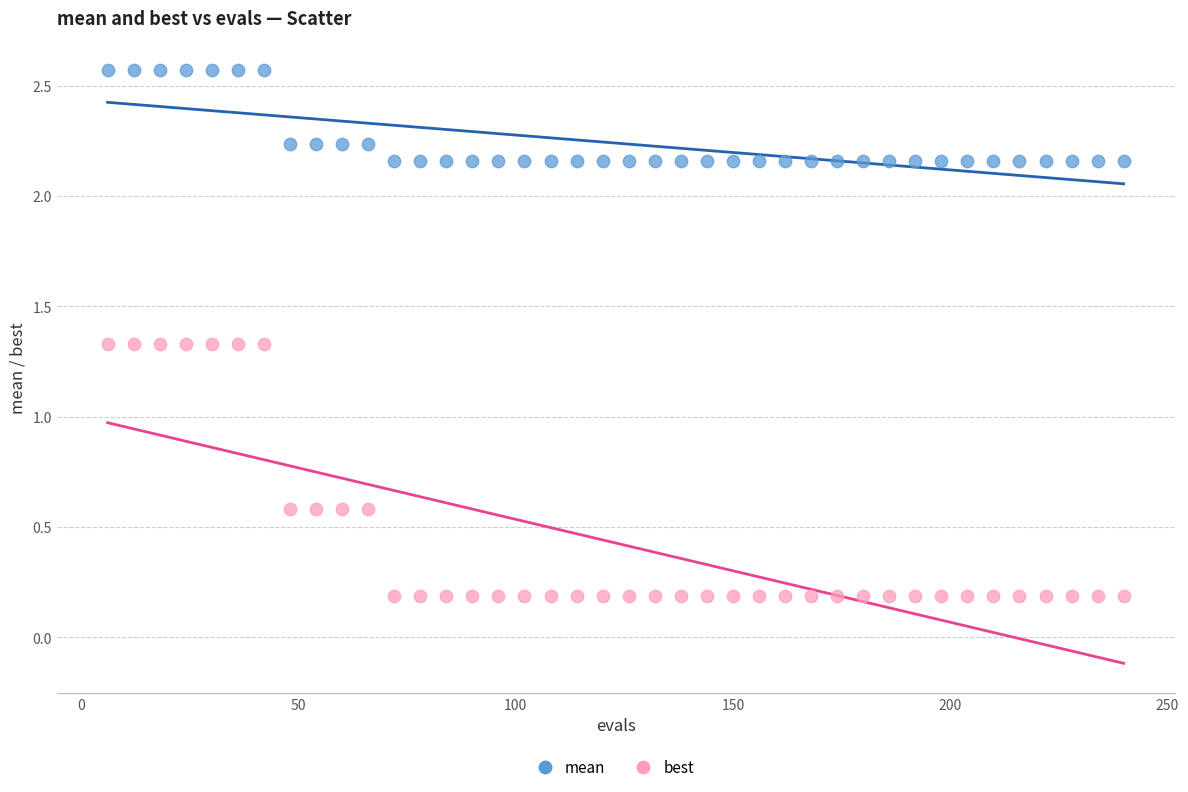

Which series contains the lowest Y value?

best